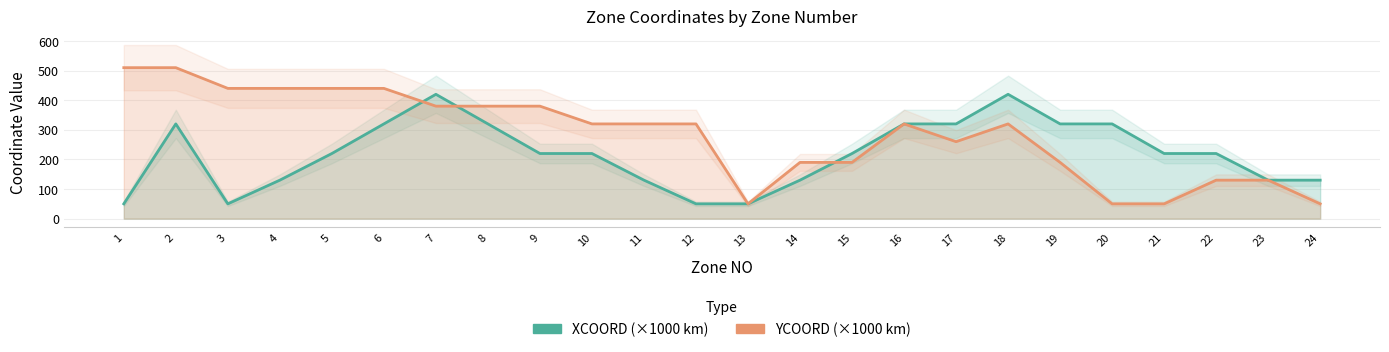

What is the value of the XCOORD (×1000 km) point at the 7th from the left?

420